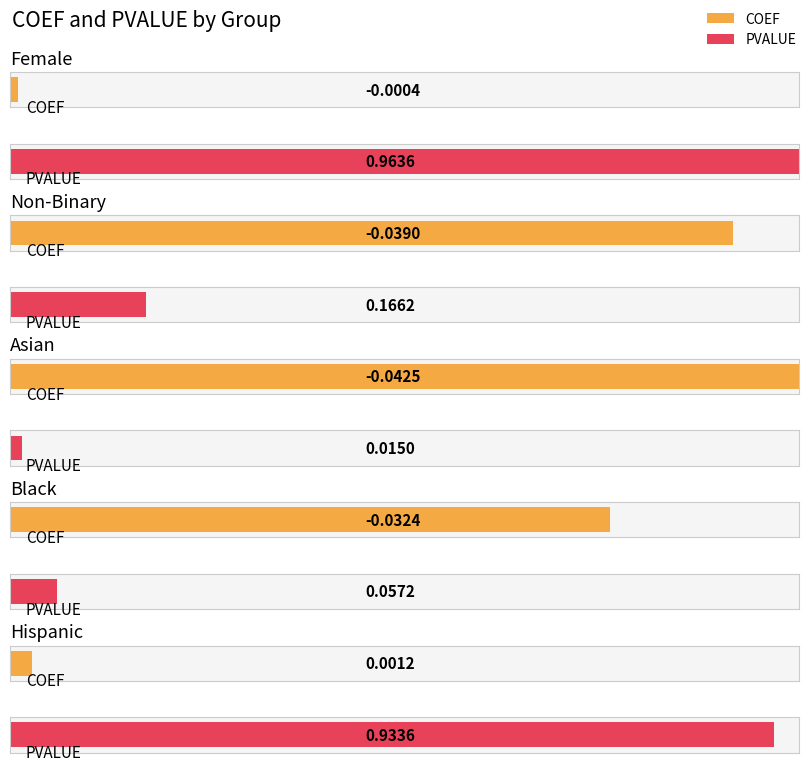

Between Hispanic and Non-Binary, which is larger?

Hispanic